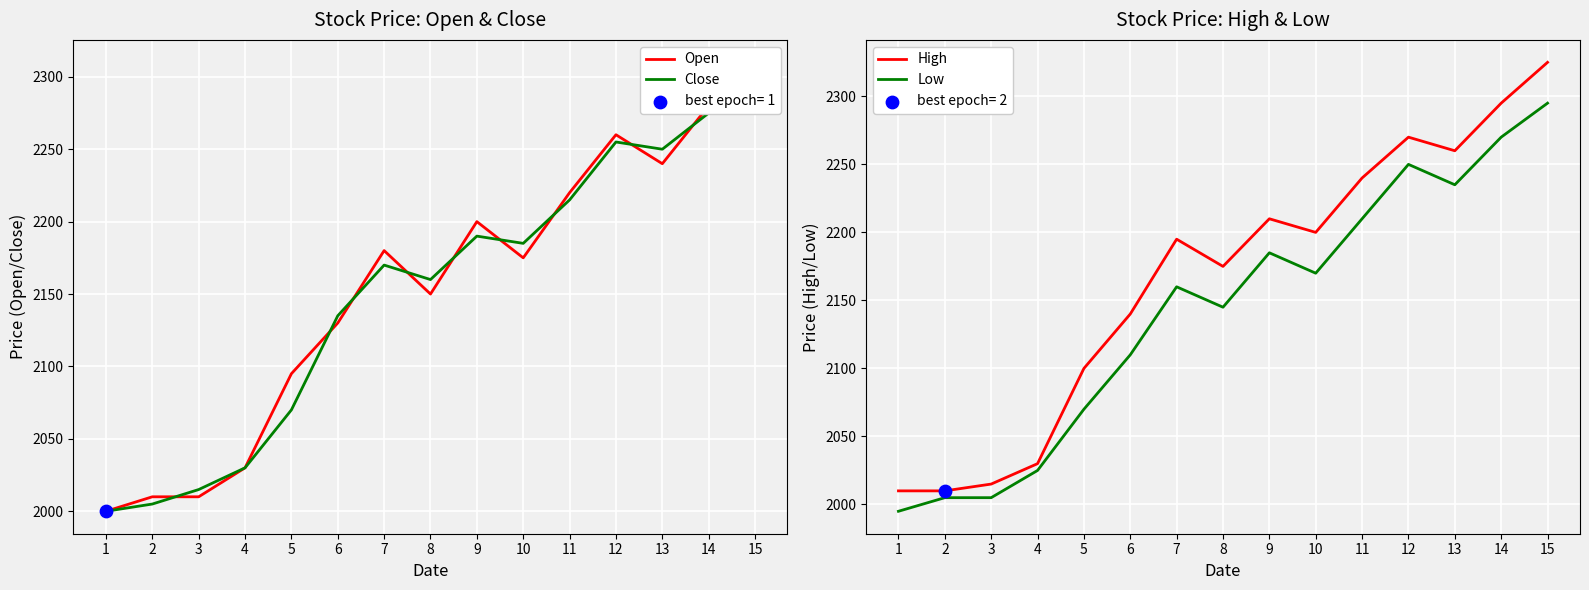

What is the total value across all series at 3?

8045